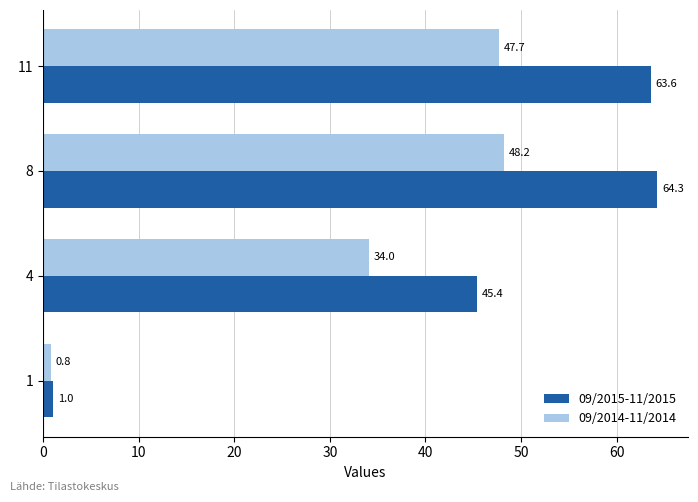

Which series has the largest range (max minus min)?

09/2015-11/2015